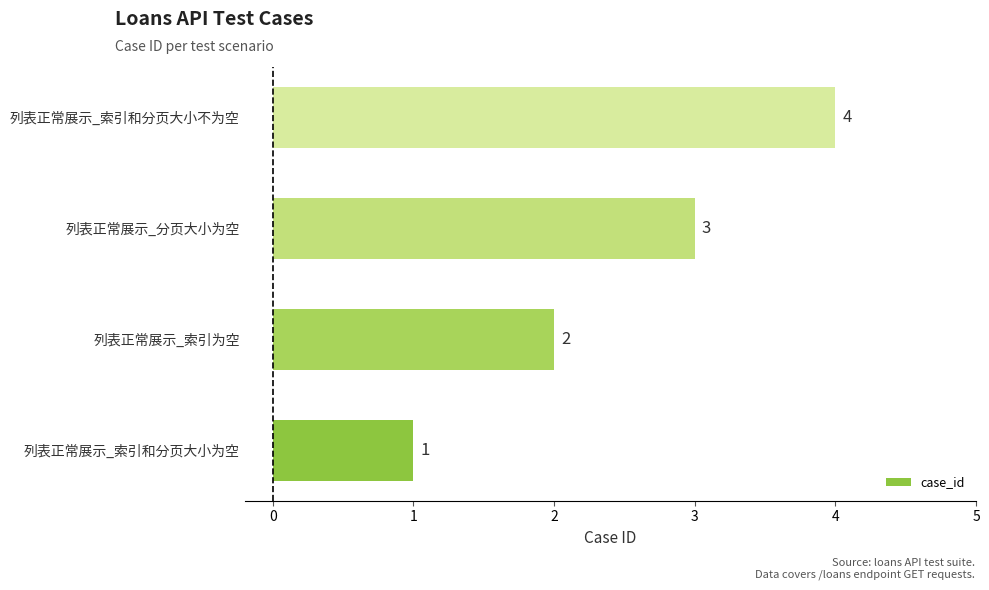

How many data points are above 3?

1